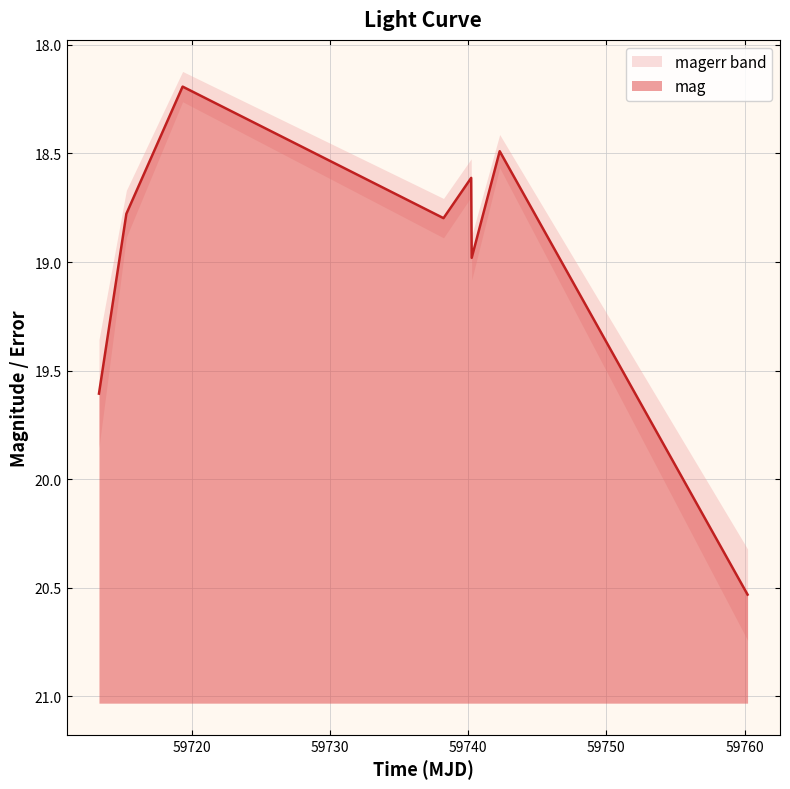

What is the maximum value shown in the chart?

20.5